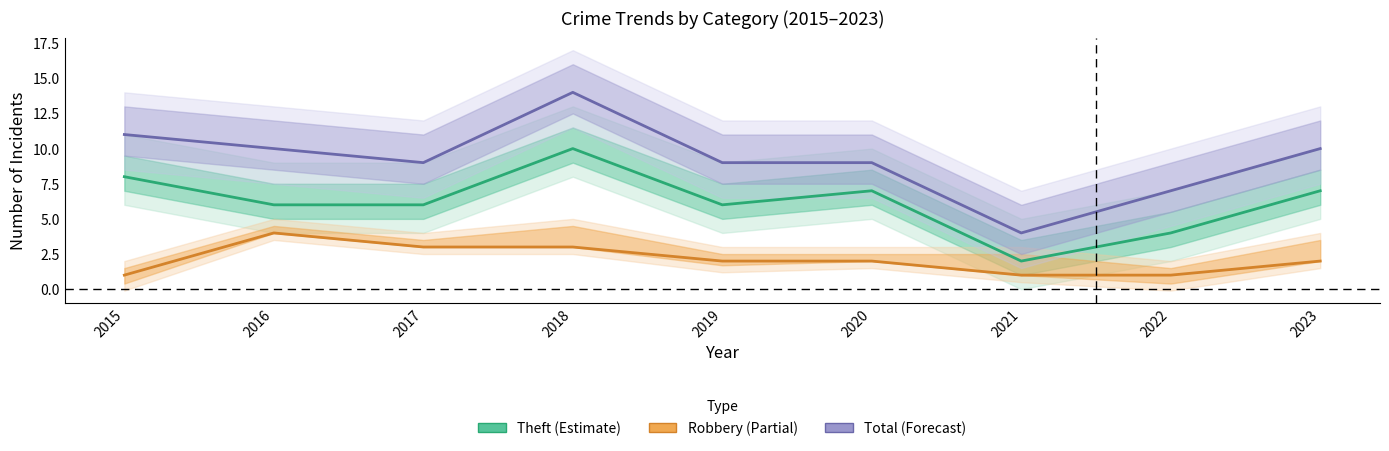

Is this an area chart (filled region under the line)?

No